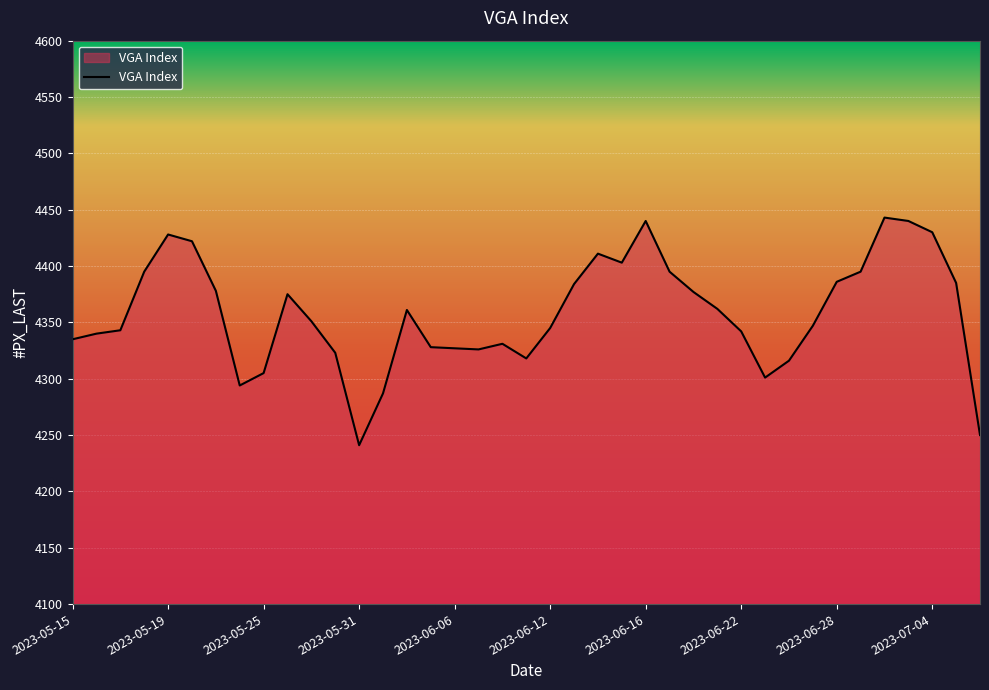

Does the chart have visible grid lines?

Yes